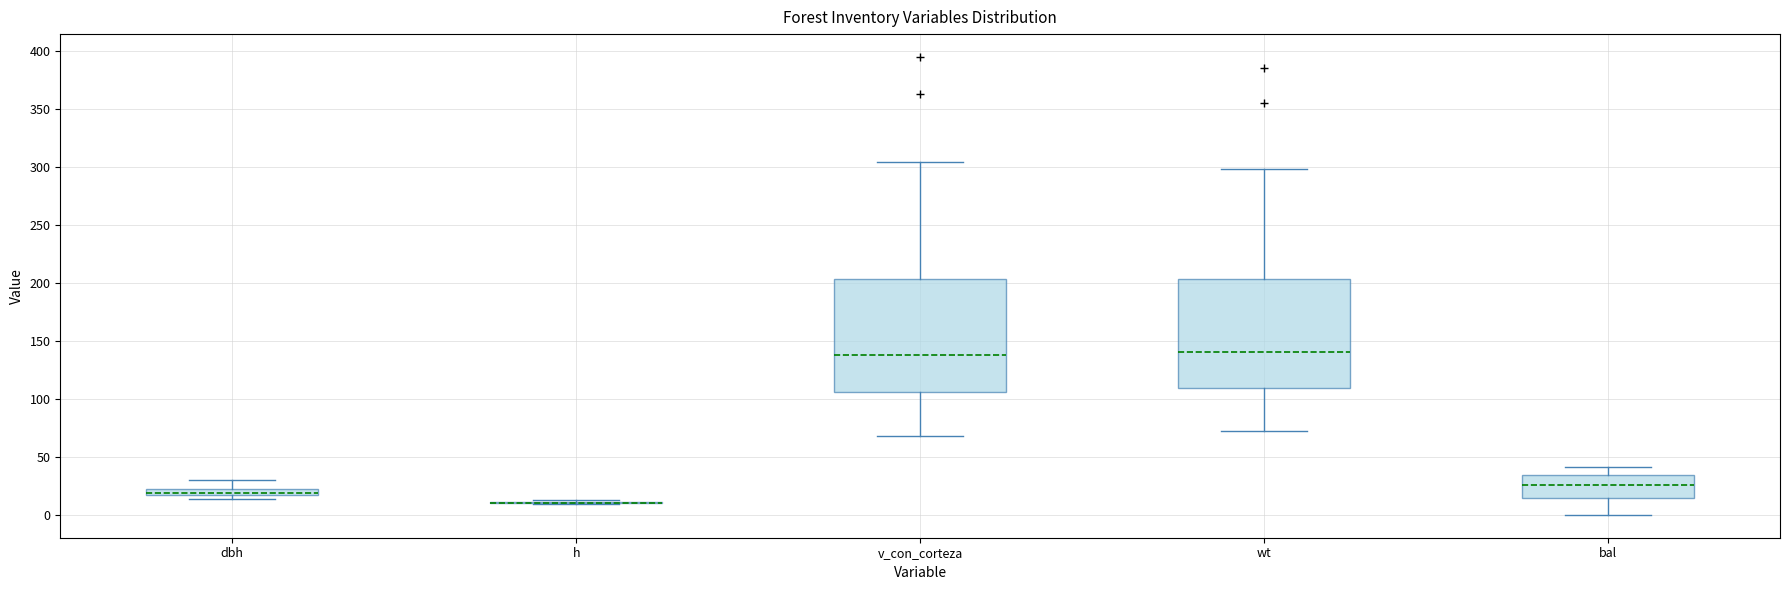

Where is the lower edge of the box for v_con_corteza on the y-axis? The values are not printed on the chart, so give them approximately, as read against the axis.

105